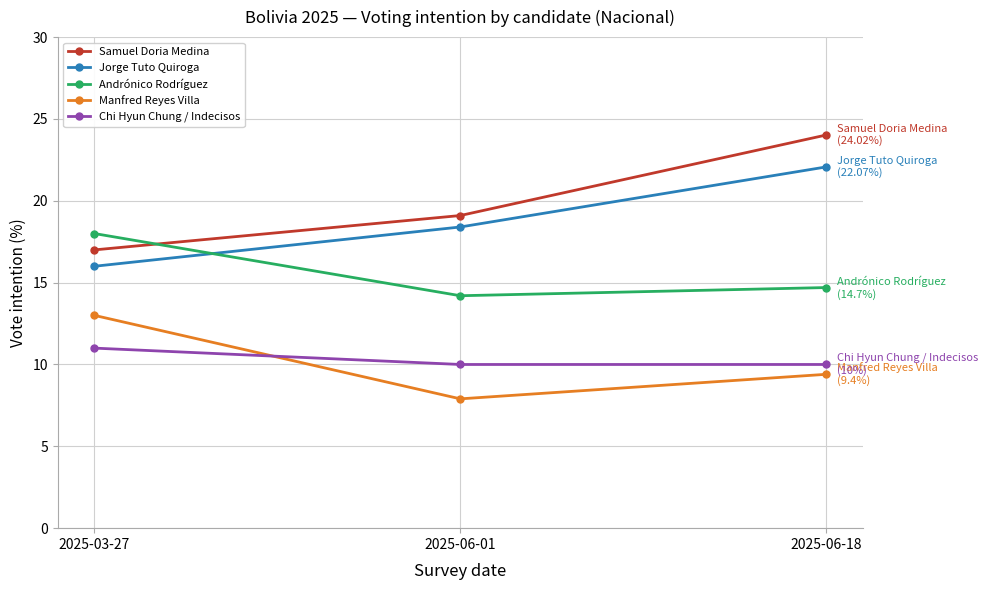

At which label does Manfred Reyes Villa first exceed 9?

2025-03-27